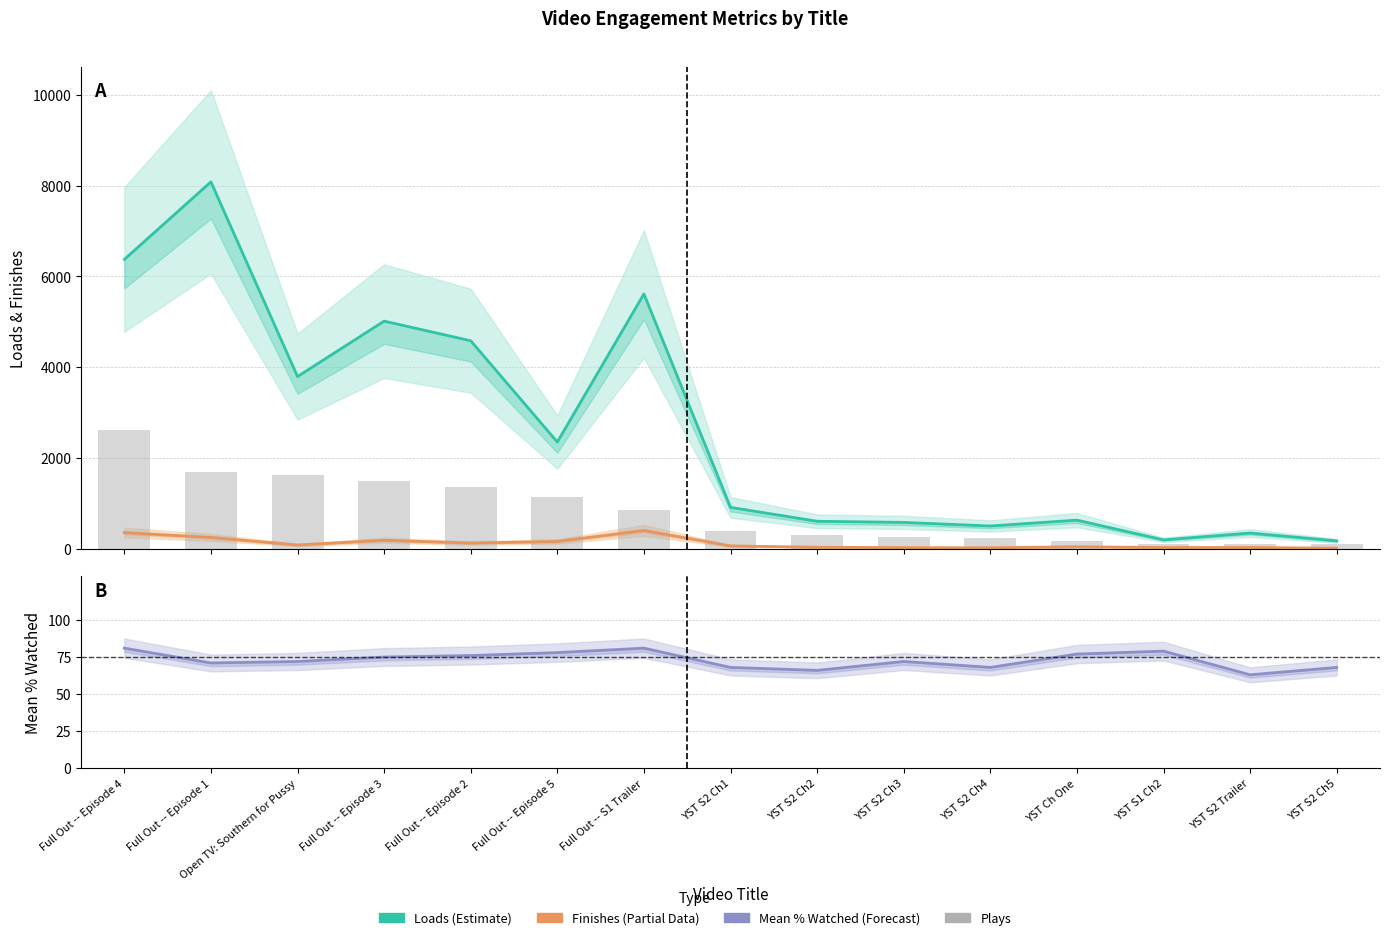

How many categories are shown in the chart?

15